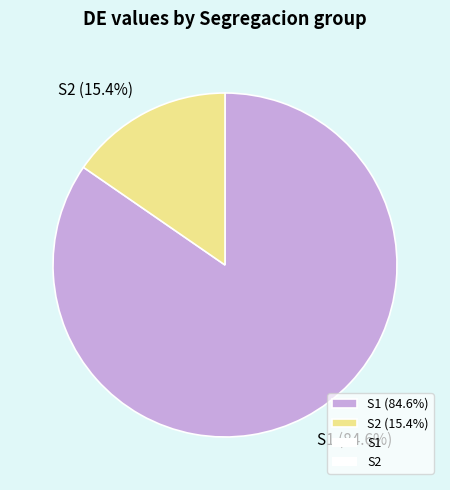

Which has a higher value, S1 (84.6%) or S2 (15.4%)?

S1 (84.6%)